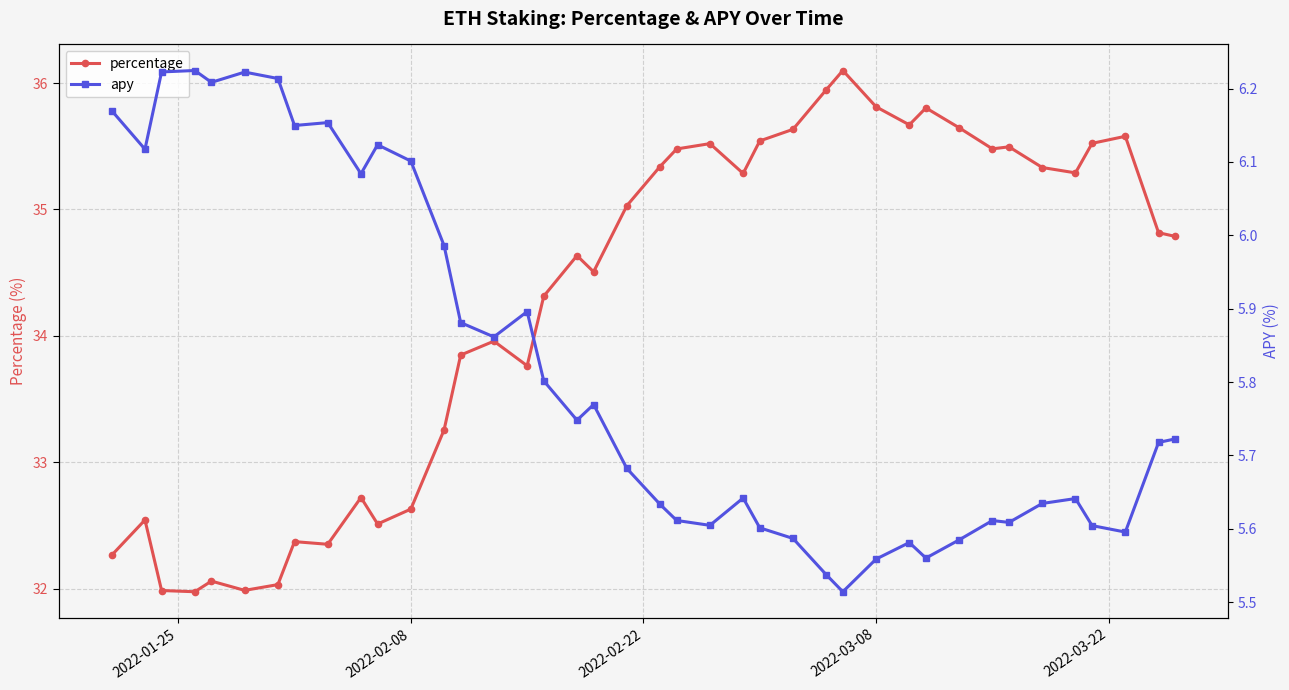

Which series has the largest total across all categories?

percentage